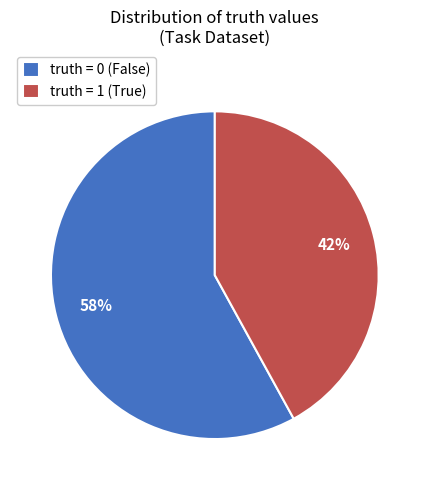

Combined, do truth = 0 (False) and truth = 1 (True) account for over 50%?

Yes